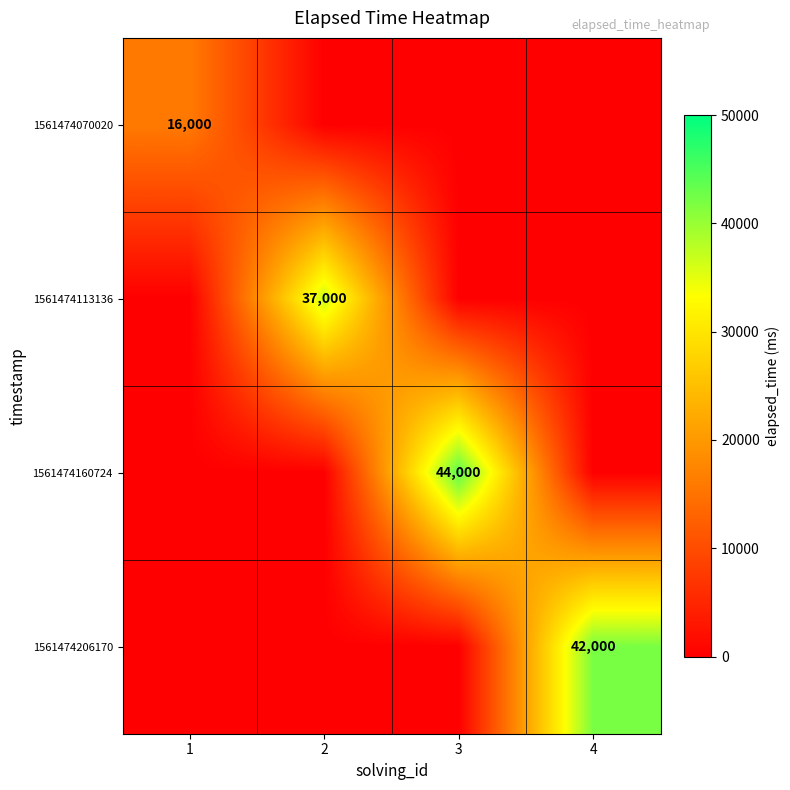

Rank the series at 1 from highest to lowest value.

1561474070020, 1561474113136, 1561474160724, 1561474206170